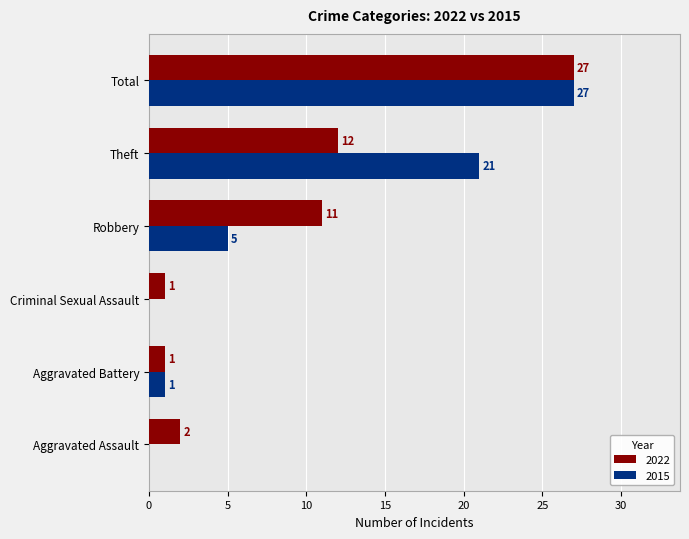

What are all the series names shown in the legend?

2022, 2015